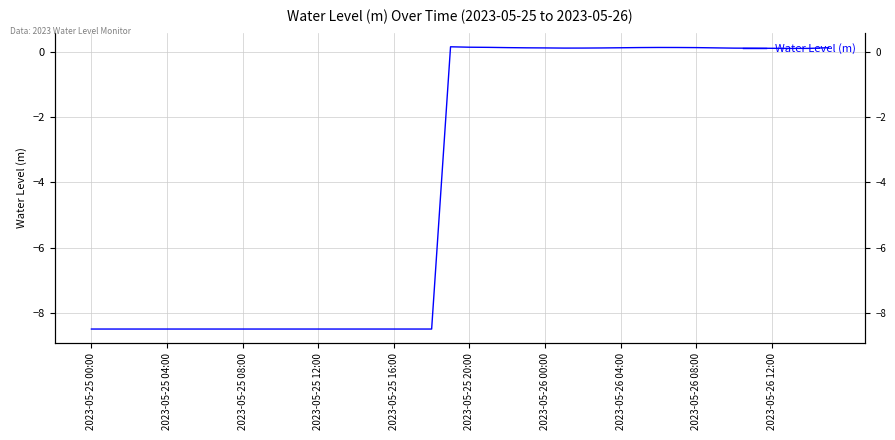

Does the chart have visible grid lines?

Yes